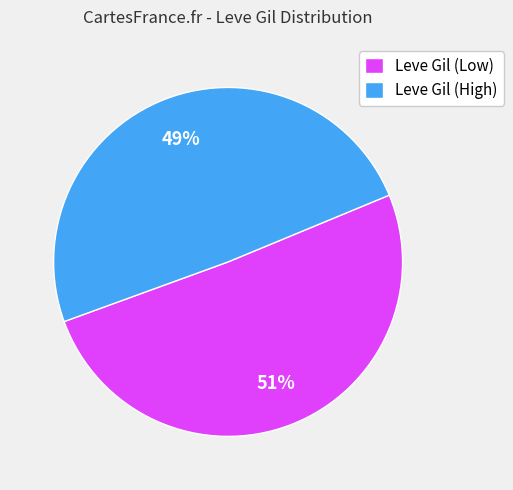

Which has a higher value, Leve Gil (High) or Leve Gil (Low)?

Leve Gil (Low)